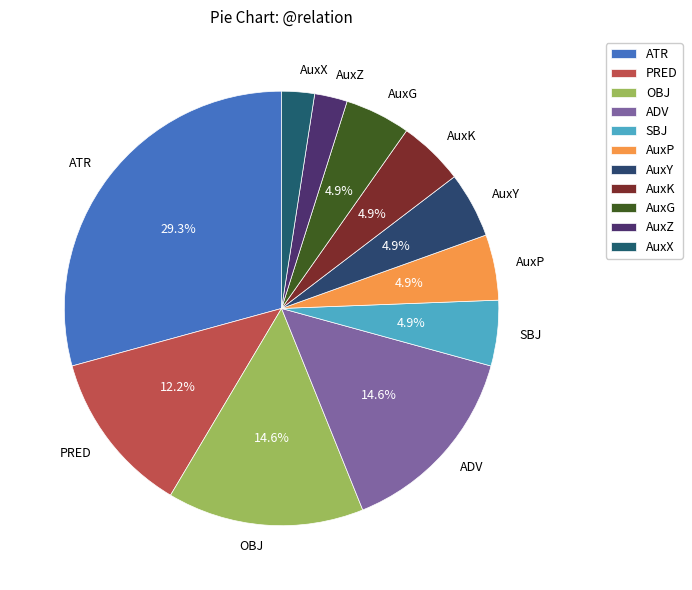

What is the total percentage of AuxP and OBJ?

19.5%